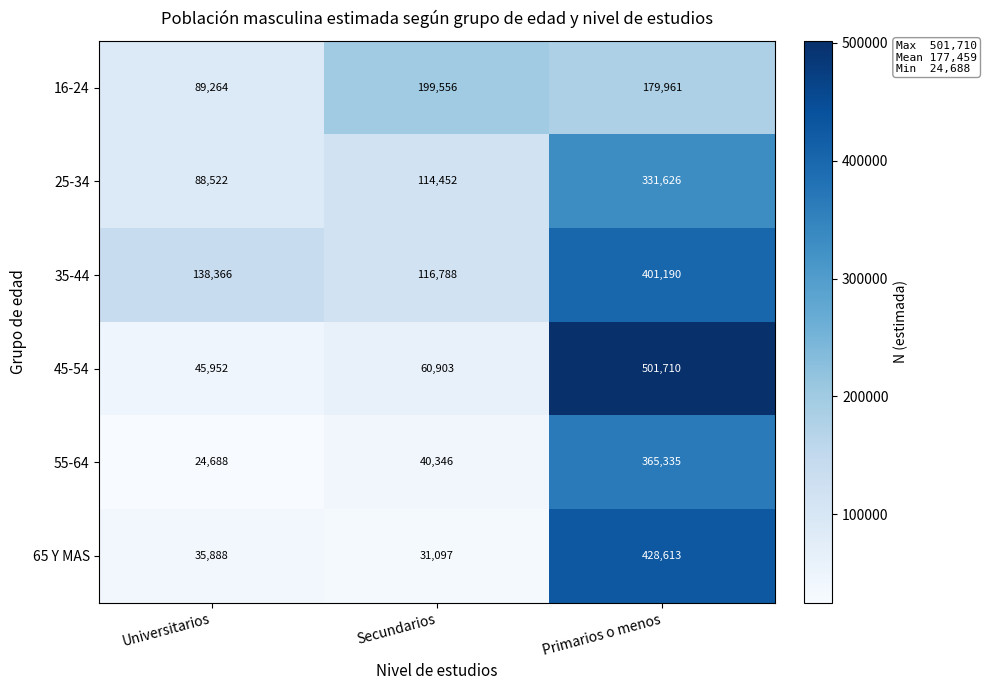

What is the average value of the 45-54 series?

202855